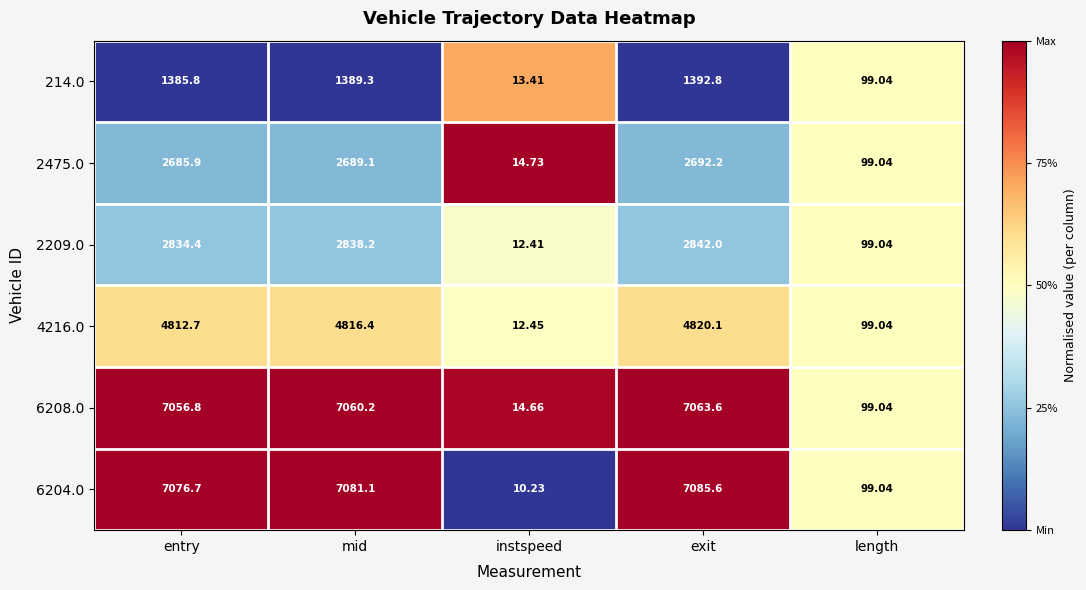

Rank the series by their maximum value, from lowest to highest.

214.0, 2475.0, 2209.0, 4216.0, 6208.0, 6204.0